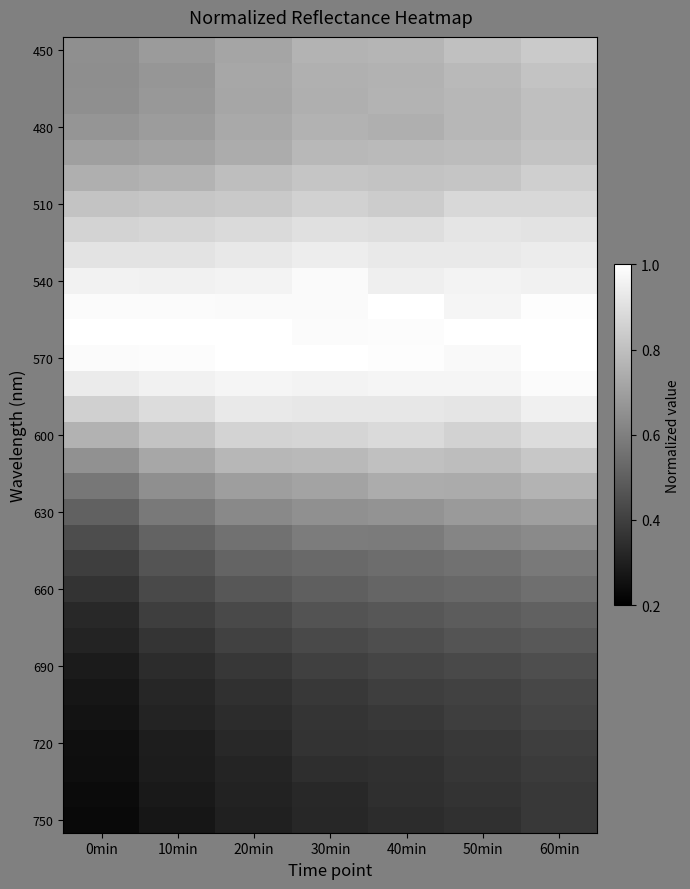

What is the maximum value shown in the chart?

1.0